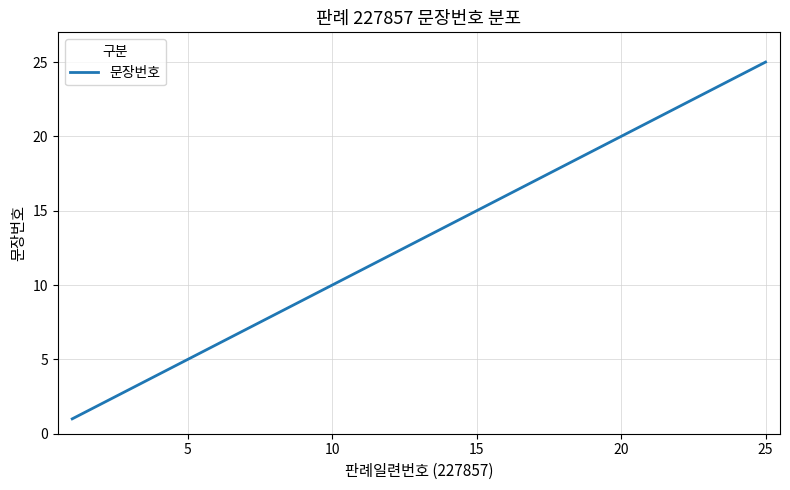

What is the difference between the maximum and minimum values?

24